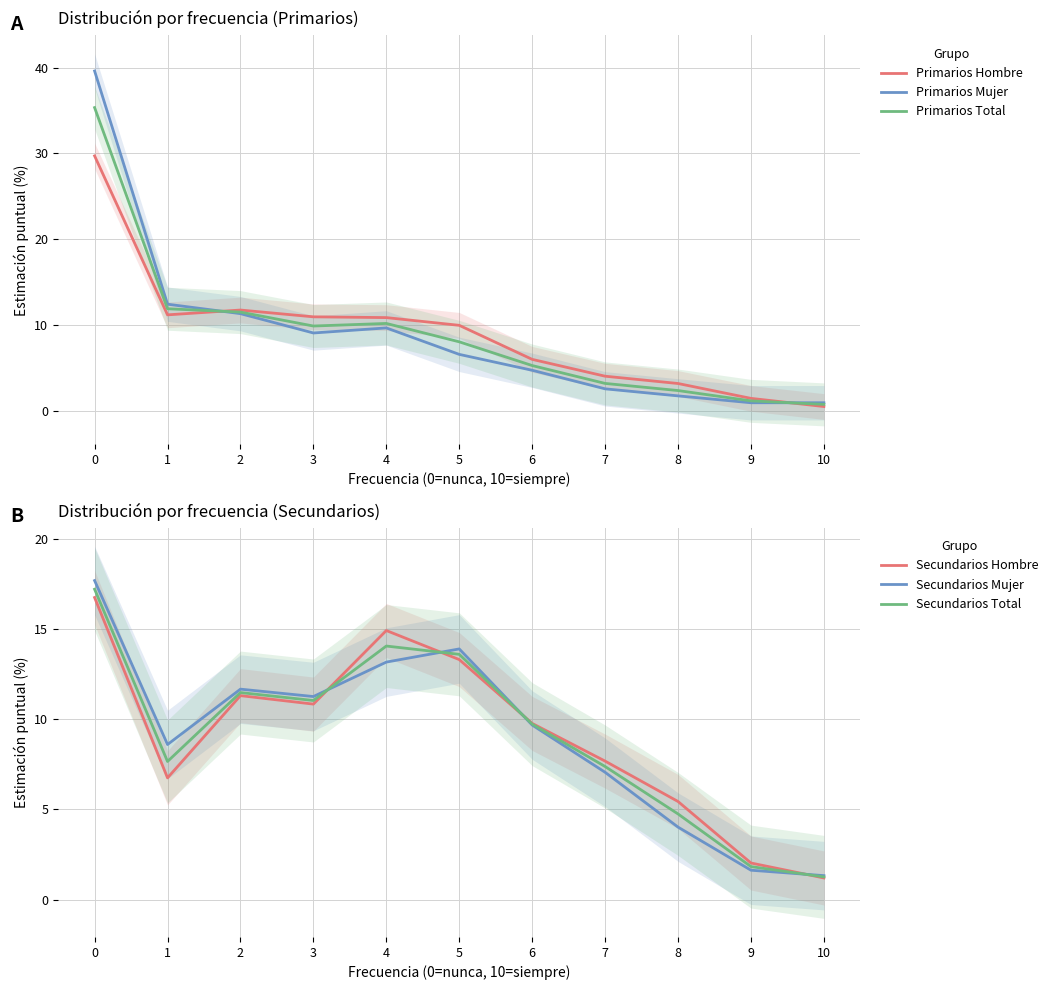

How many values in the Secundarios Total series exceed 9?

6